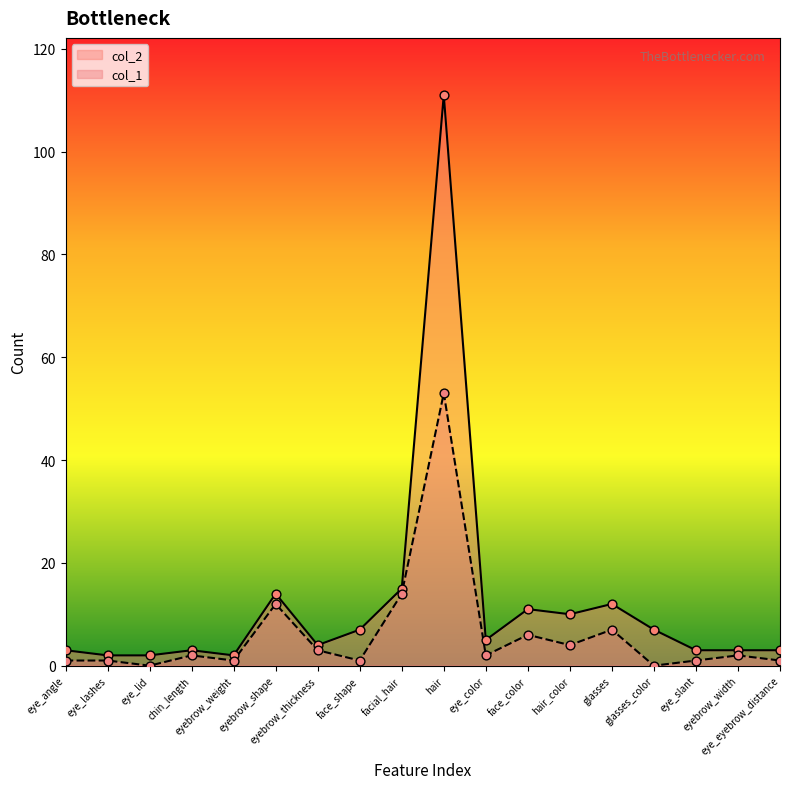

At which category is the sum across all series the highest?

hair